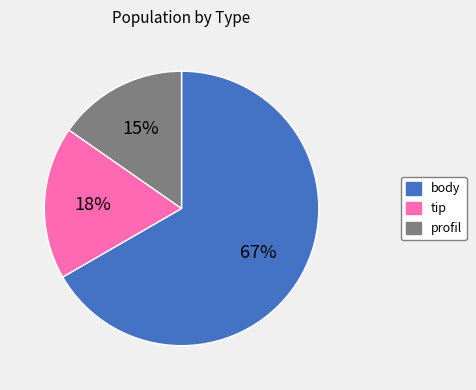

Approximately how many times larger is the value at tip compared to profil?

1.2